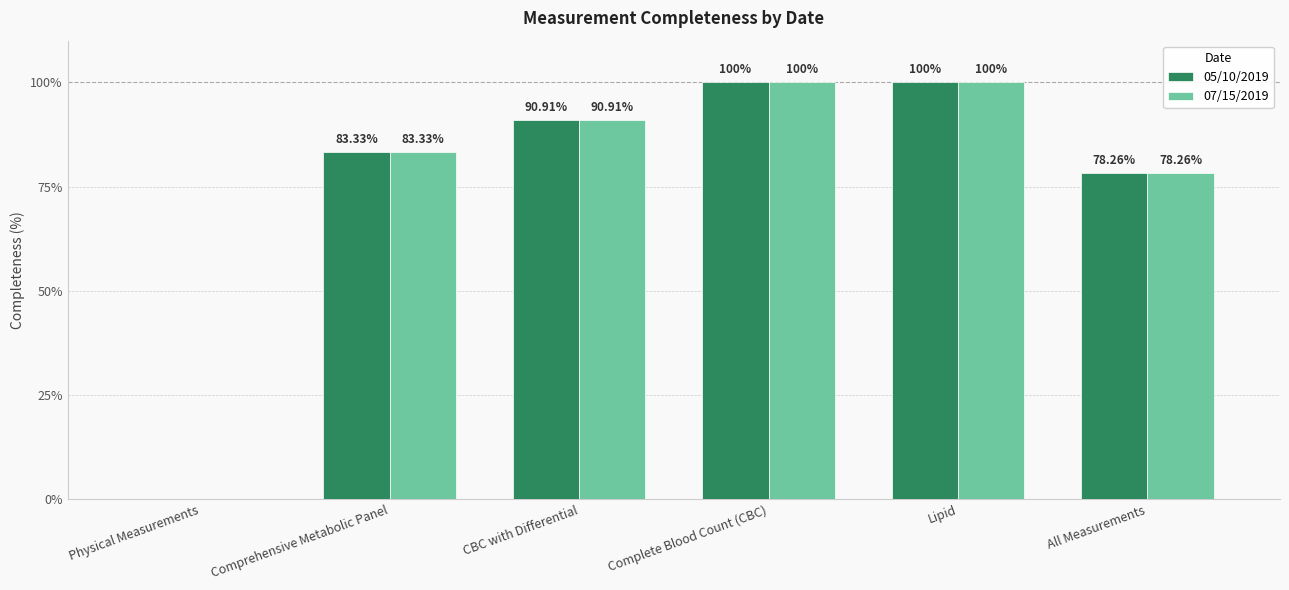

At which label is 05/10/2019 closest to 50?

All Measurements